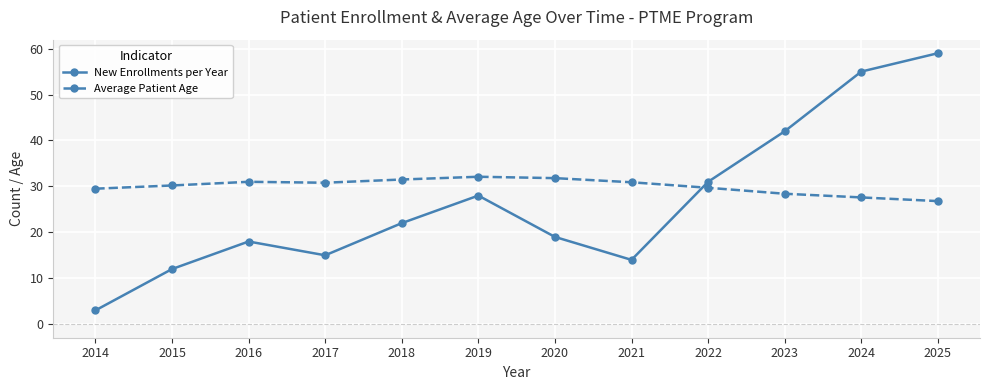

What is the value of the New Enrollments per Year point at the 6th from the left?

28.0